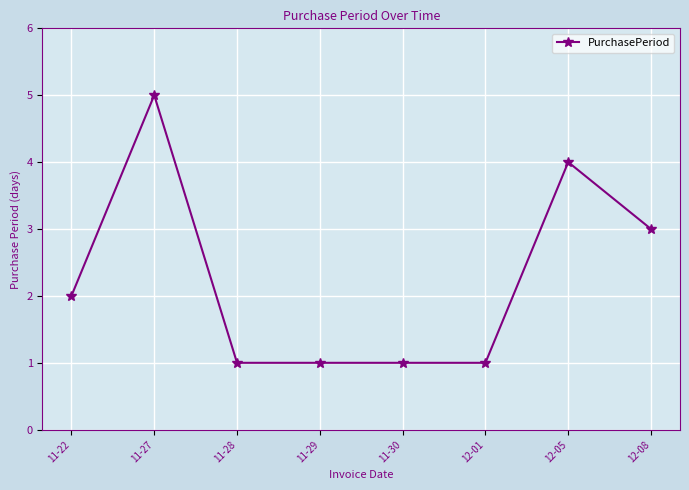

How many values are below 2?

4